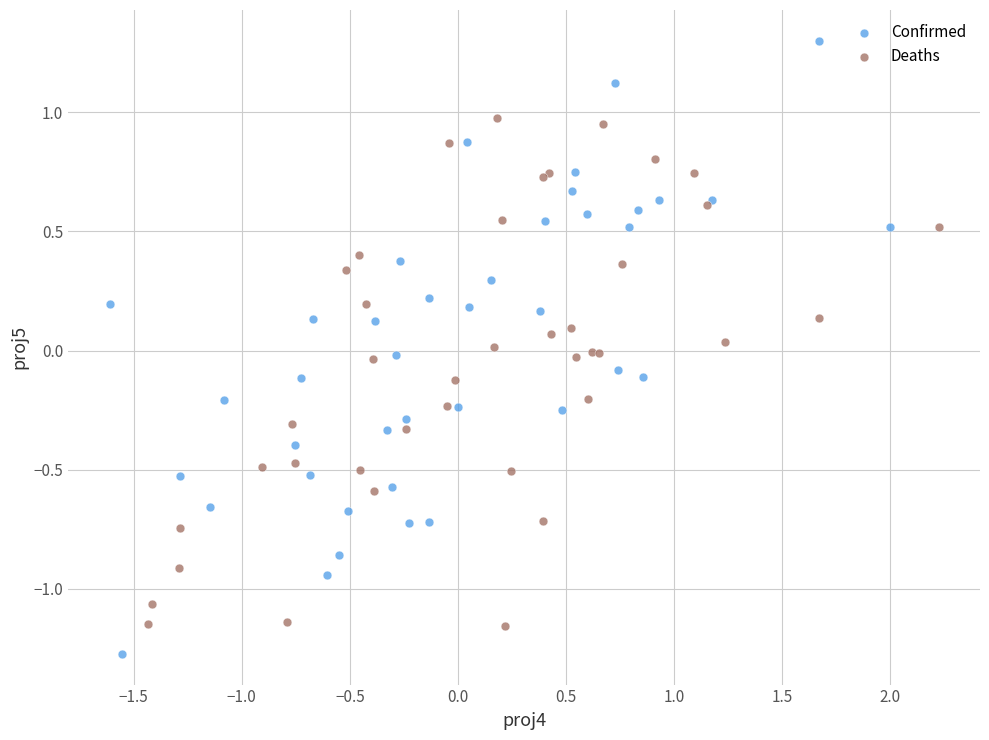

Which series has the largest Y range (max minus min)?

Confirmed